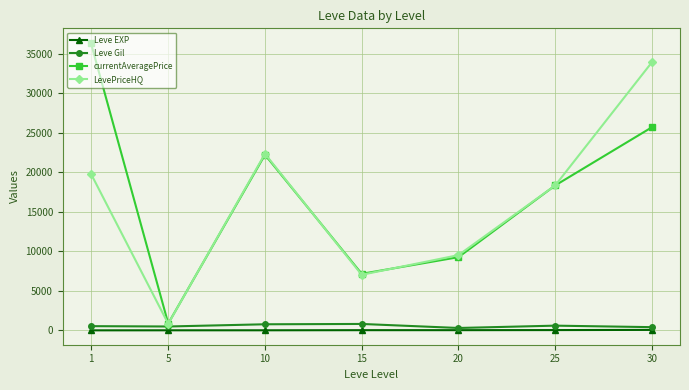

Which series has the widest spread of values?

currentAveragePrice